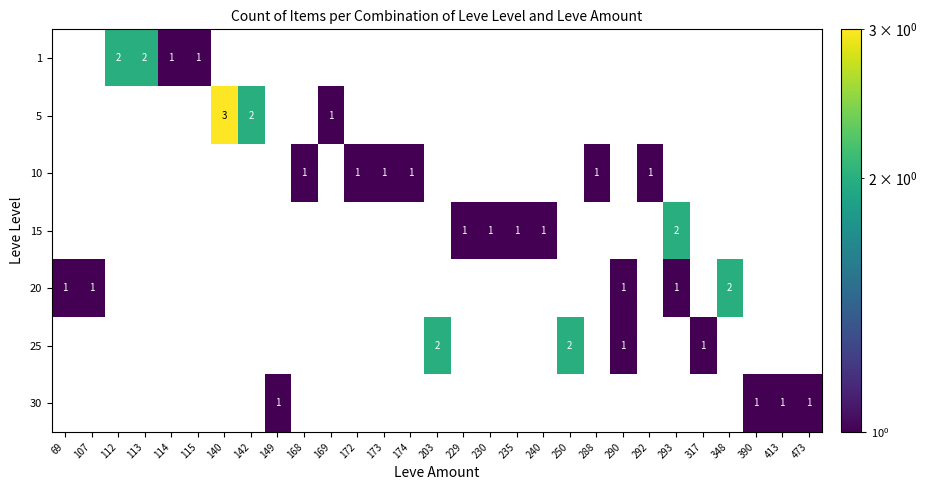

Which has a higher value, 390 or 230?

230